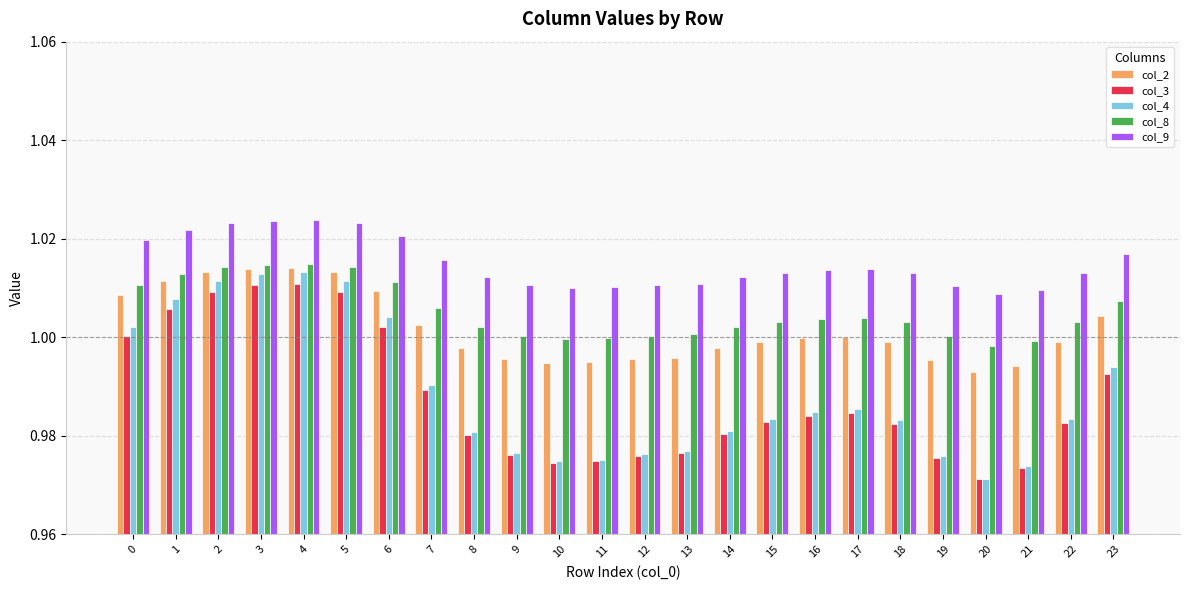

Is the value of col_3 at 18 greater than the value of col_4 at 11?

Yes